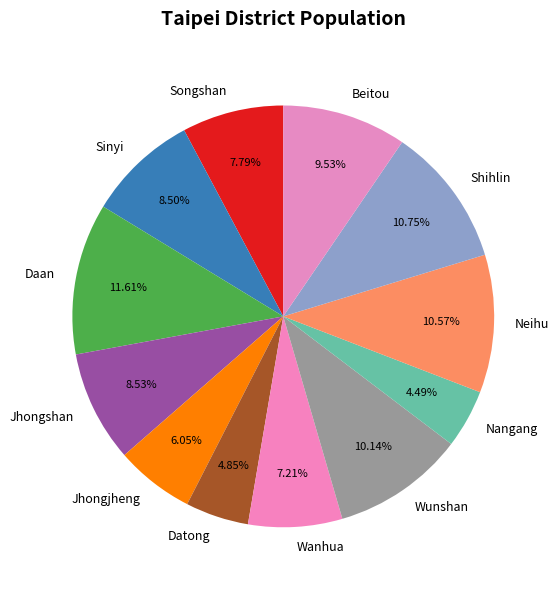

Which category has the biggest portion of the pie?

Daan